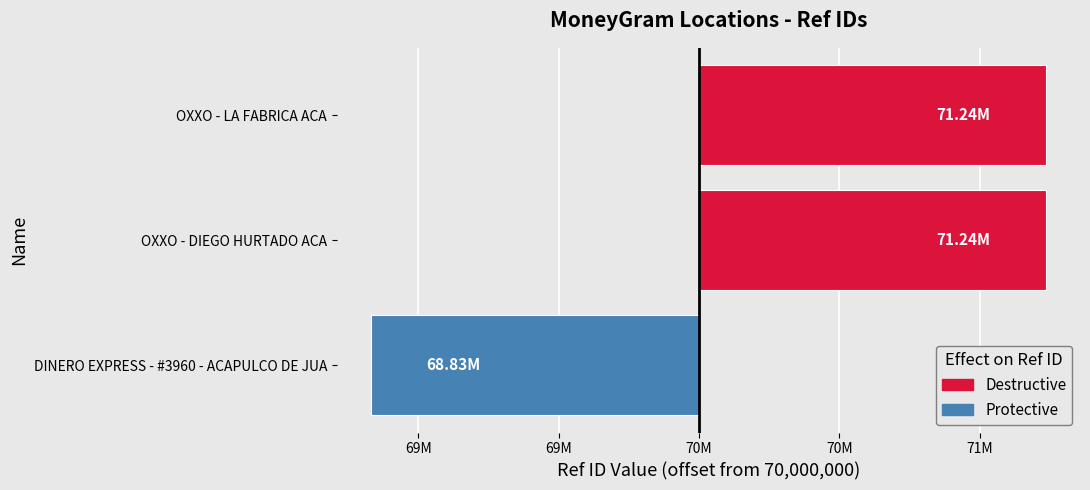

What is the change in value from DINERO EXPRESS - #3960 - ACAPULCO DE JUA to OXXO - LA FABRICA ACA?

+2408100